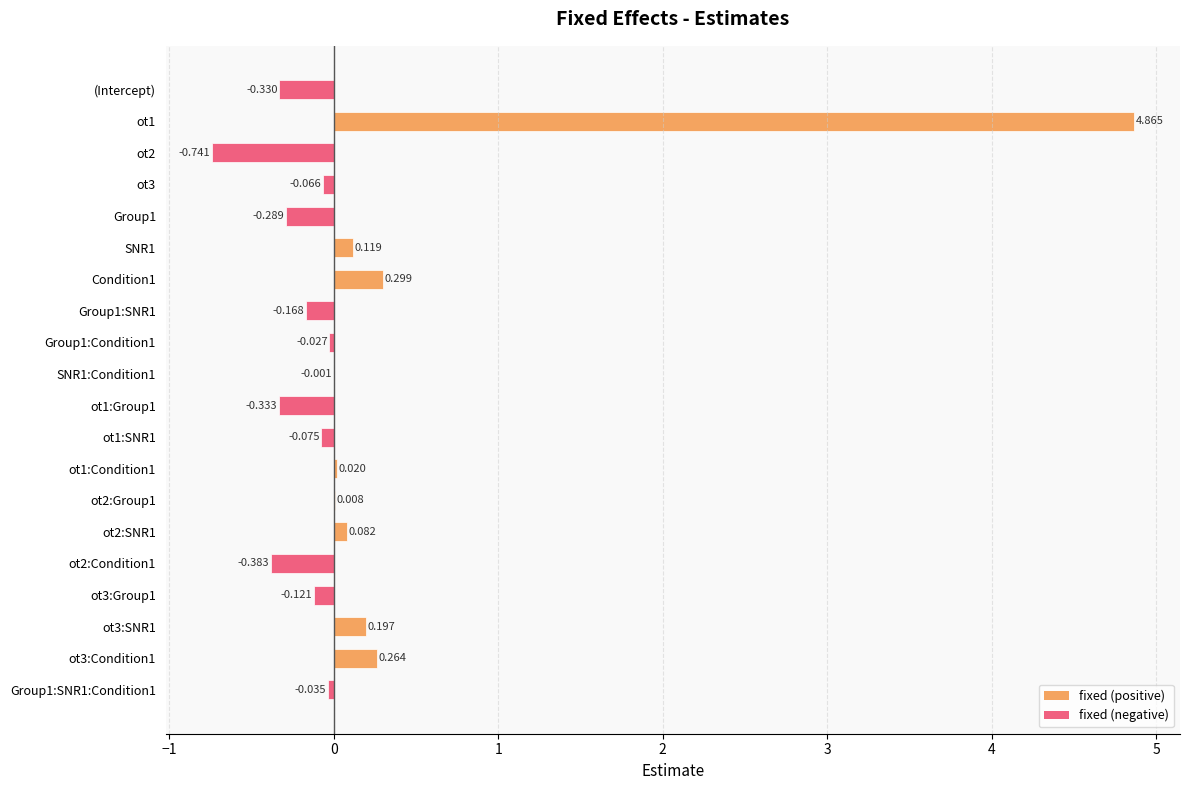

The chart shows a value of -0.1 at (Intercept). True or false?

False